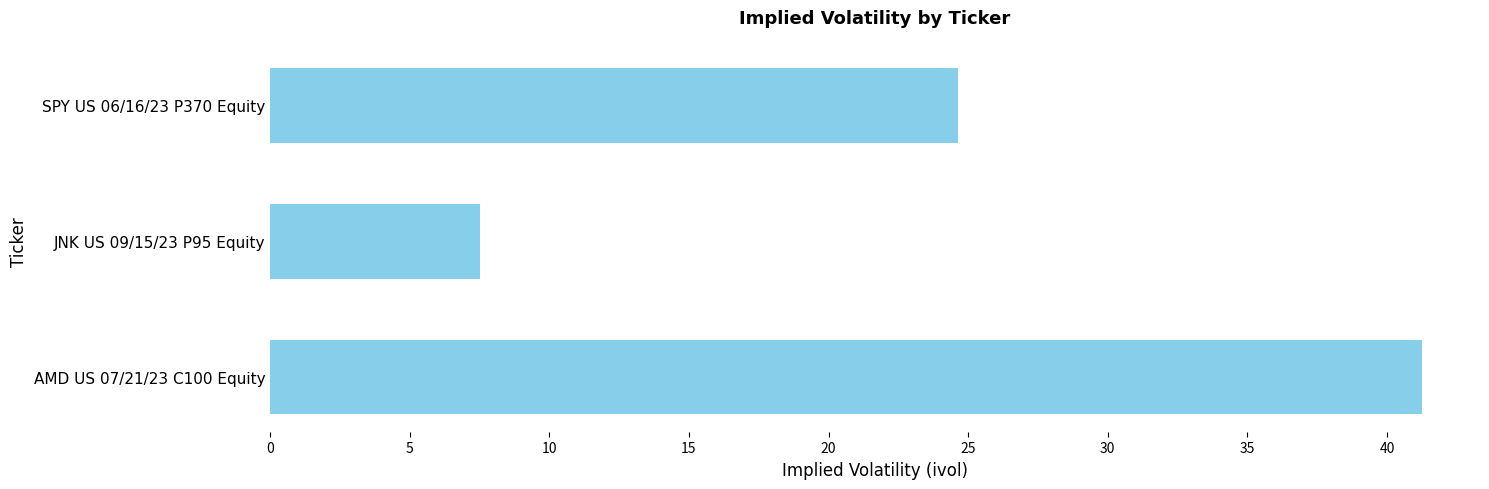

Is it true that the value at SPY US 06/16/23 P370 Equity is 12.4?

False